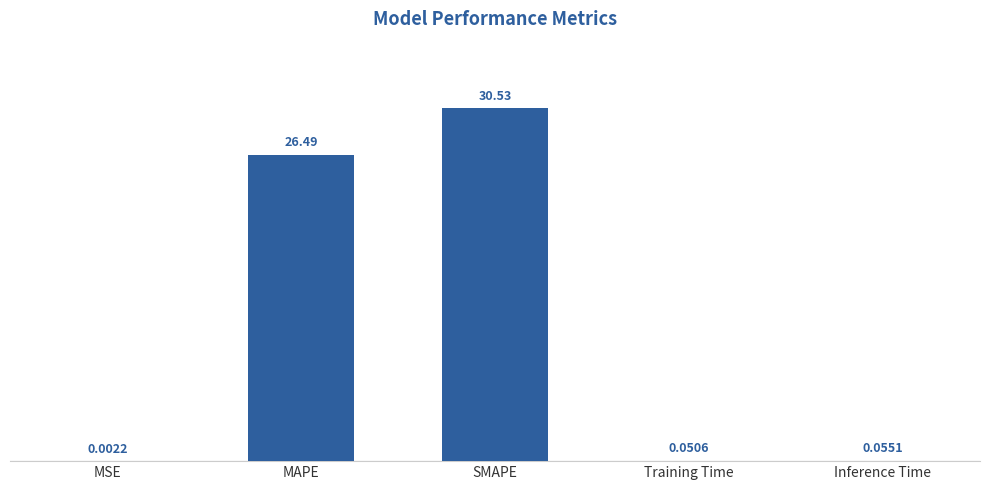

What is the change in value from MSE to MAPE?

+26.5